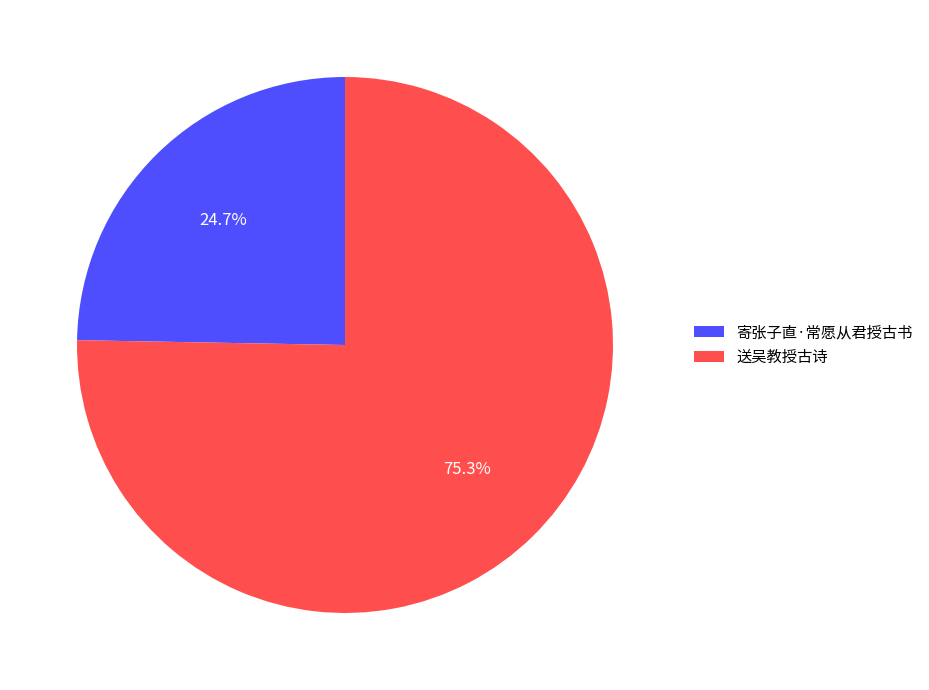

Count the number of slices in the pie.

2